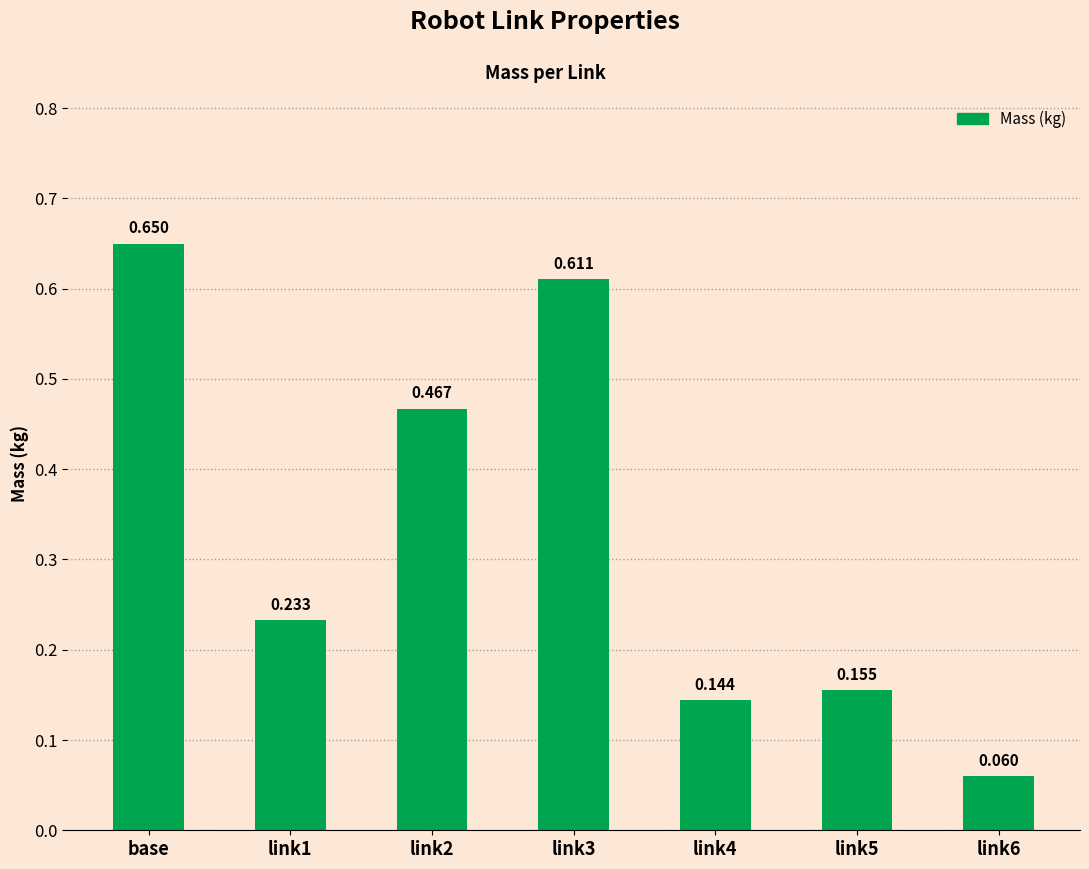

Rank the categories by value from highest to lowest.

base, link3, link2, link1, link5, link4, link6